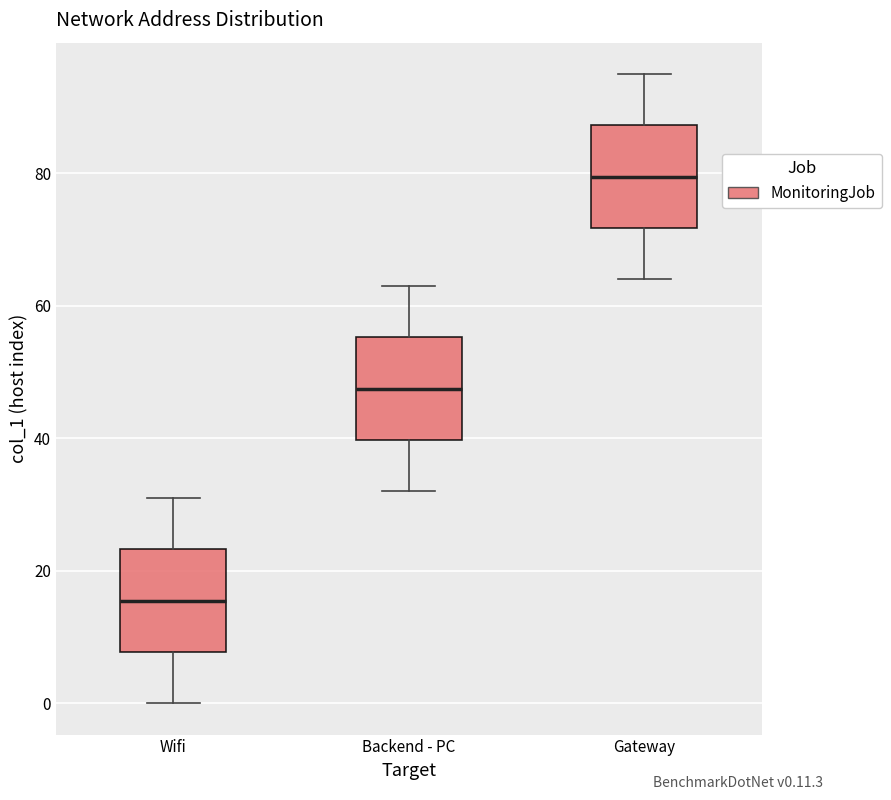

Reading left to right, transcribe this box plot: for each box, give where its median line is, the range the box spans, and where its two whiskers end, as read against the y-axis. The values are not printed on the chart, so give them approximately, as read against the axis.

Wifi: median 16, box 8 to 24, whiskers 0 to 32
Backend - PC: median 48, box 40 to 56, whiskers 32 to 64
Gateway: median 80, box 72 to 88, whiskers 64 to 96